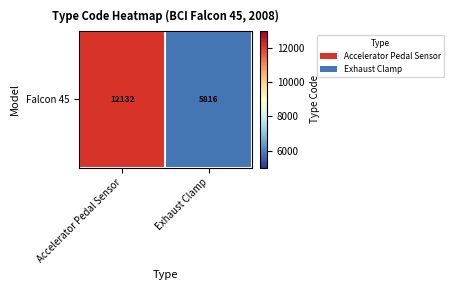

Reading left to right, list all the values displayed in this chart.

12132	5816